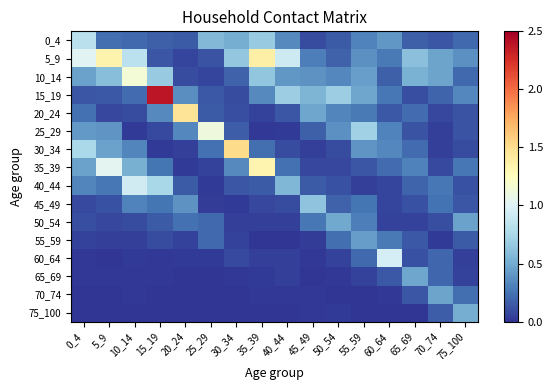

Between 10_14 and 40_44, which is larger?

40_44